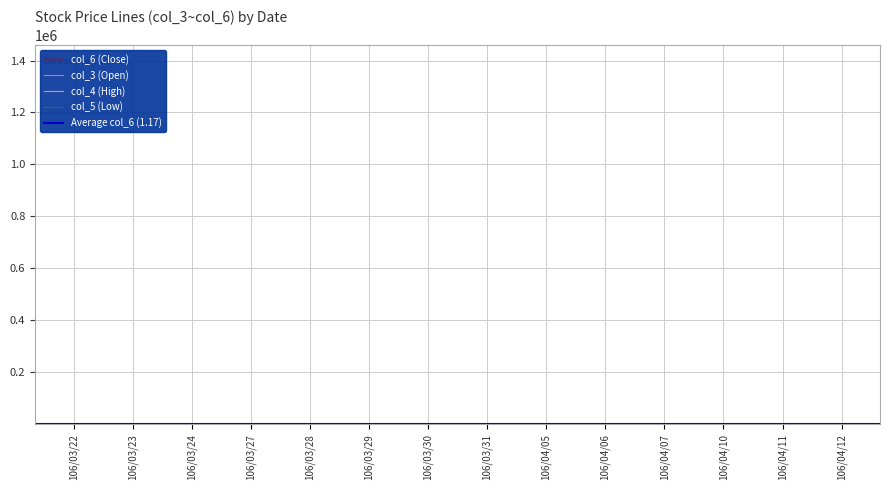

Rank the series by their average value, from lowest to highest.

col_5, col_3, col_6, col_4